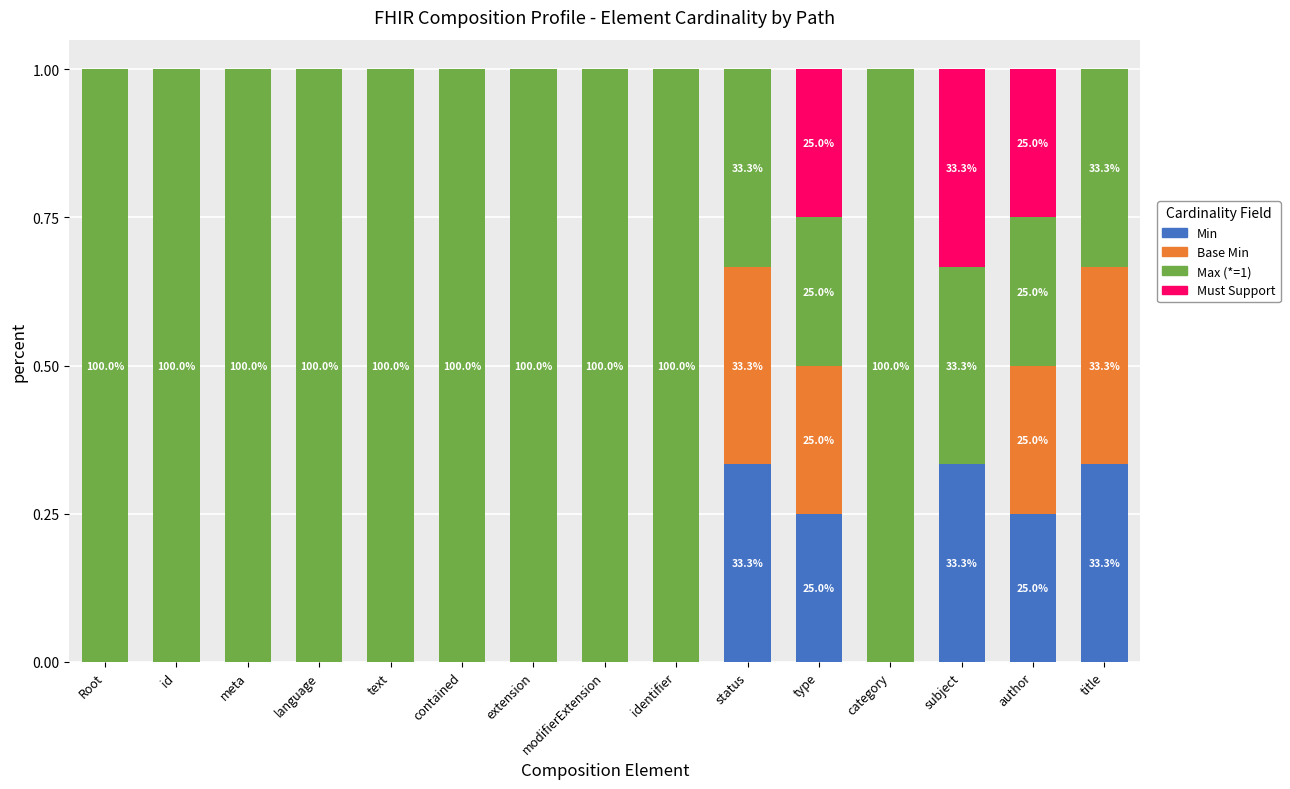

What is the sum of all Min values?

1.5